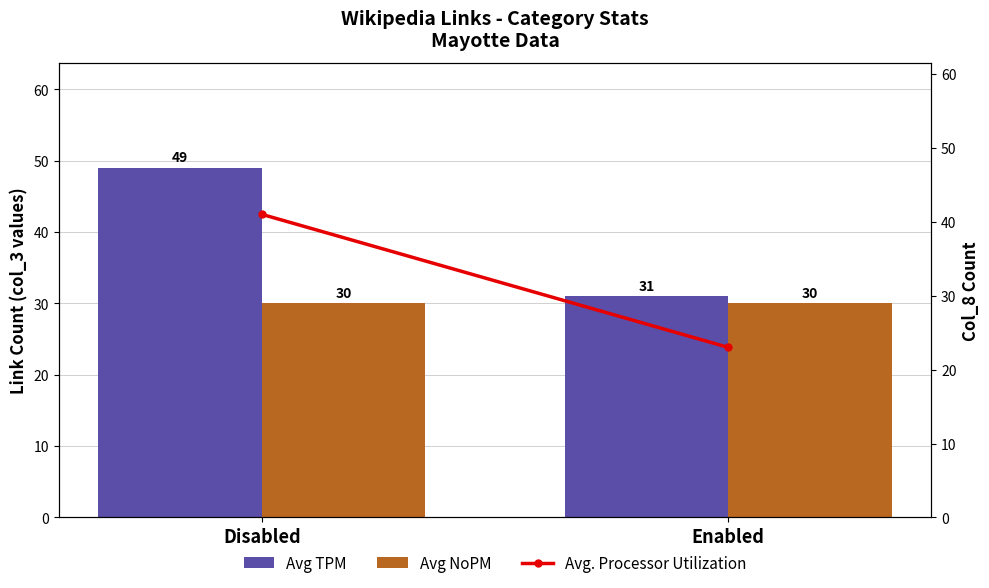

At which label is Avg NoPM closest to 30?

Disabled